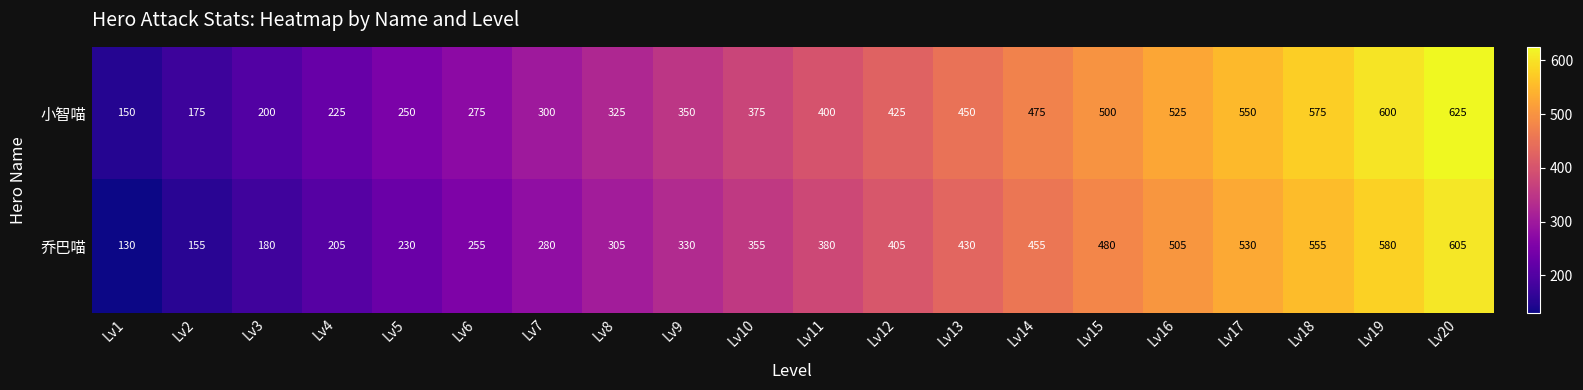

What is the approximate value of 小智喵 at Lv6, to the nearest 5?

275